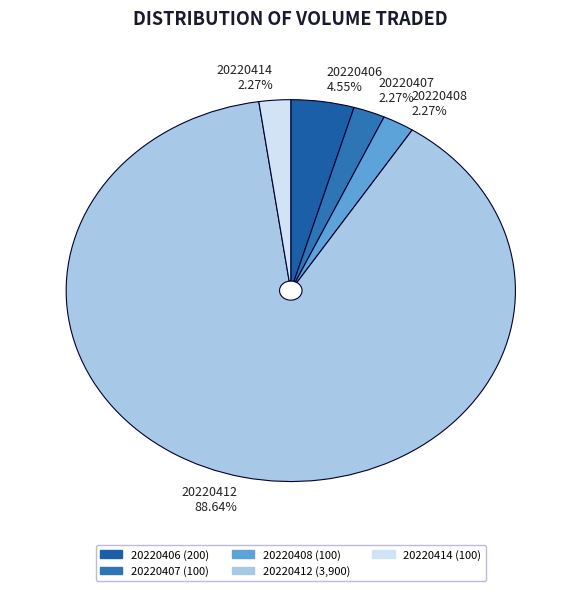

To the nearest percent, what is the difference between the 20220412 and 20220406 slice percentages?

84%